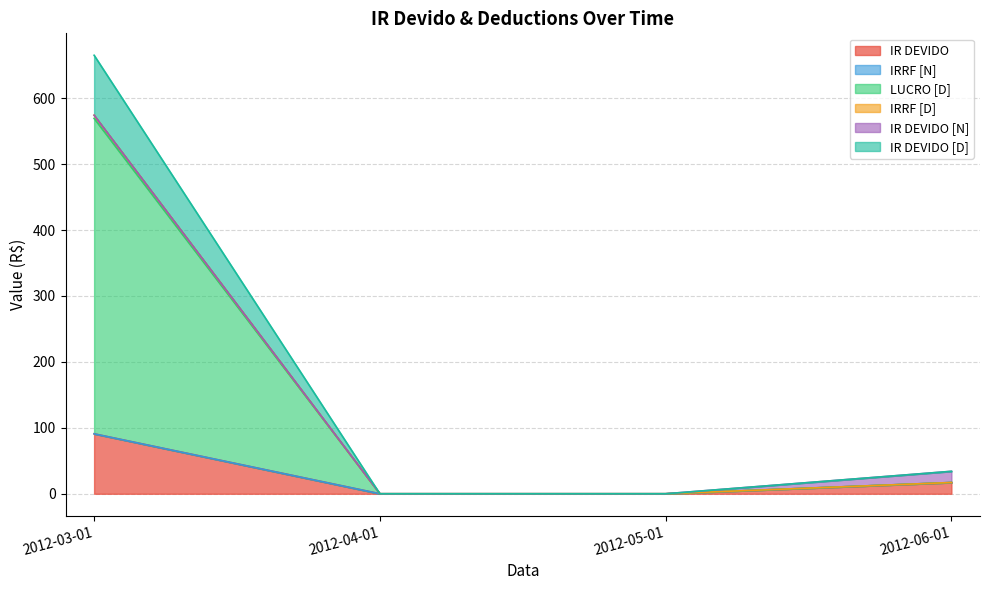

The value of LUCRO [D] at 2012-03-01 is 574.2. True or false?

True